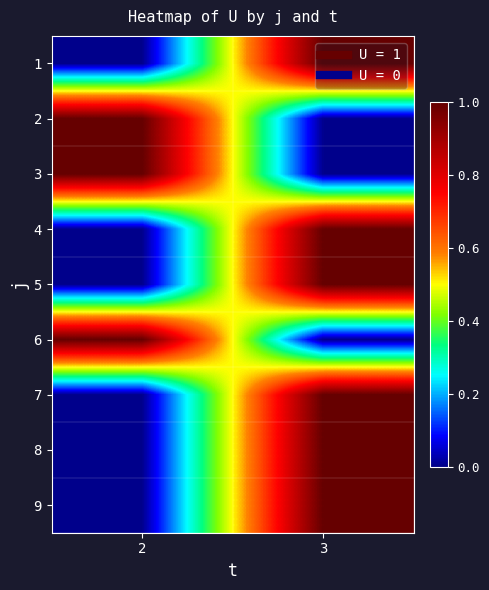

Reading left to right, list all the values displayed in this chart.

1: 2=0	3=1
2: 2=1	3=0
3: 2=1	3=0
4: 2=0	3=1
5: 2=0	3=1
6: 2=1	3=0
7: 2=0	3=1
8: 2=0	3=1
9: 2=0	3=1